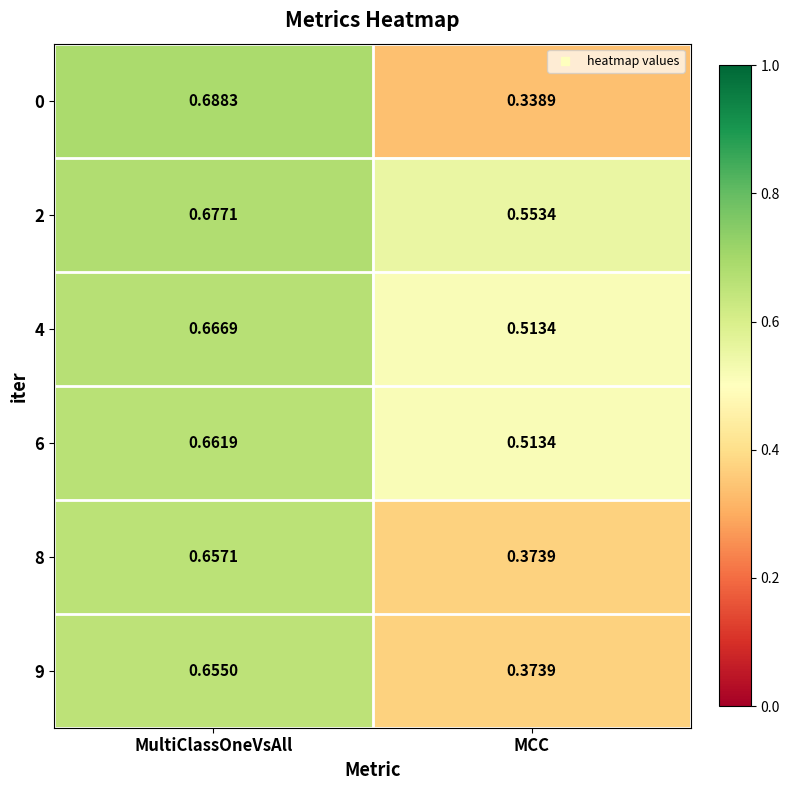

At which category is the sum across all series the highest?

MultiClassOneVsAll